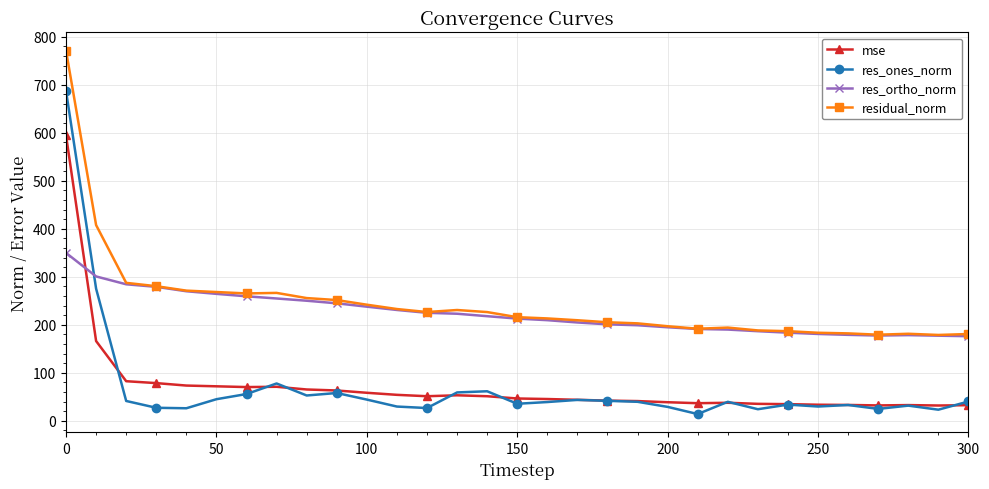

Which series has the largest range (max minus min)?

res_ones_norm